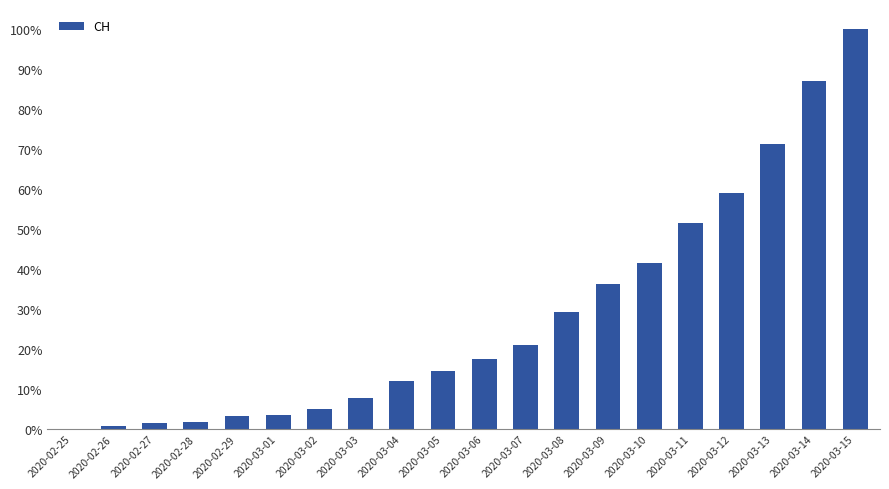

What value does the data have at 2020-03-06?

50